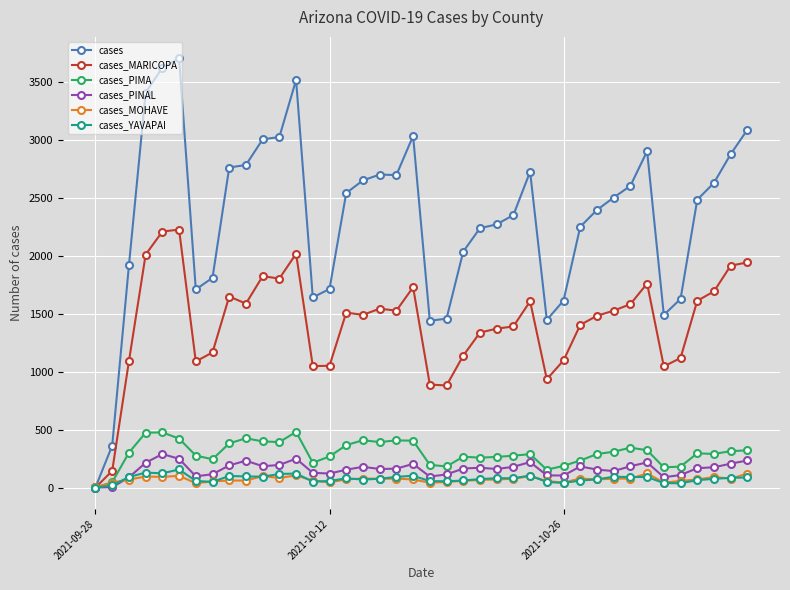

What is the difference between the maximum and minimum values in the cases_PIMA series?

479